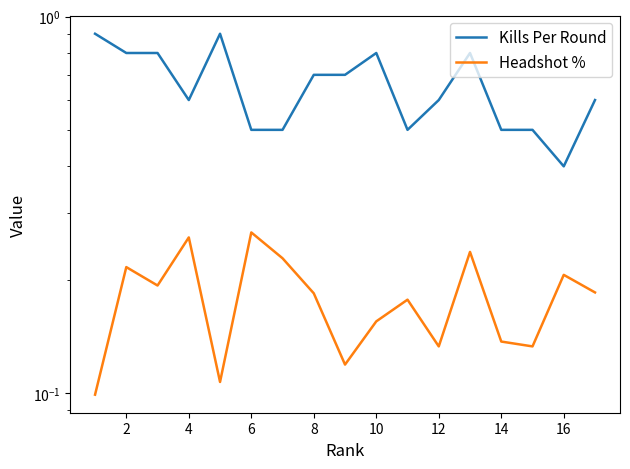

How many lines are shown in the chart?

2